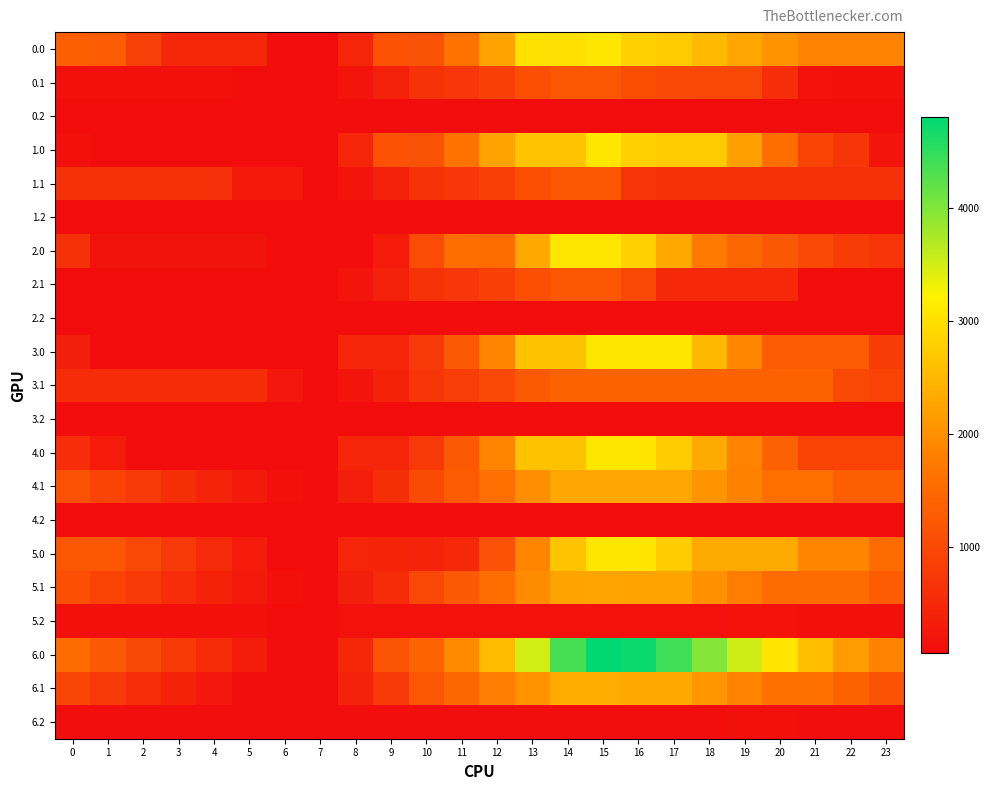

What is the smallest value displayed?

61.4